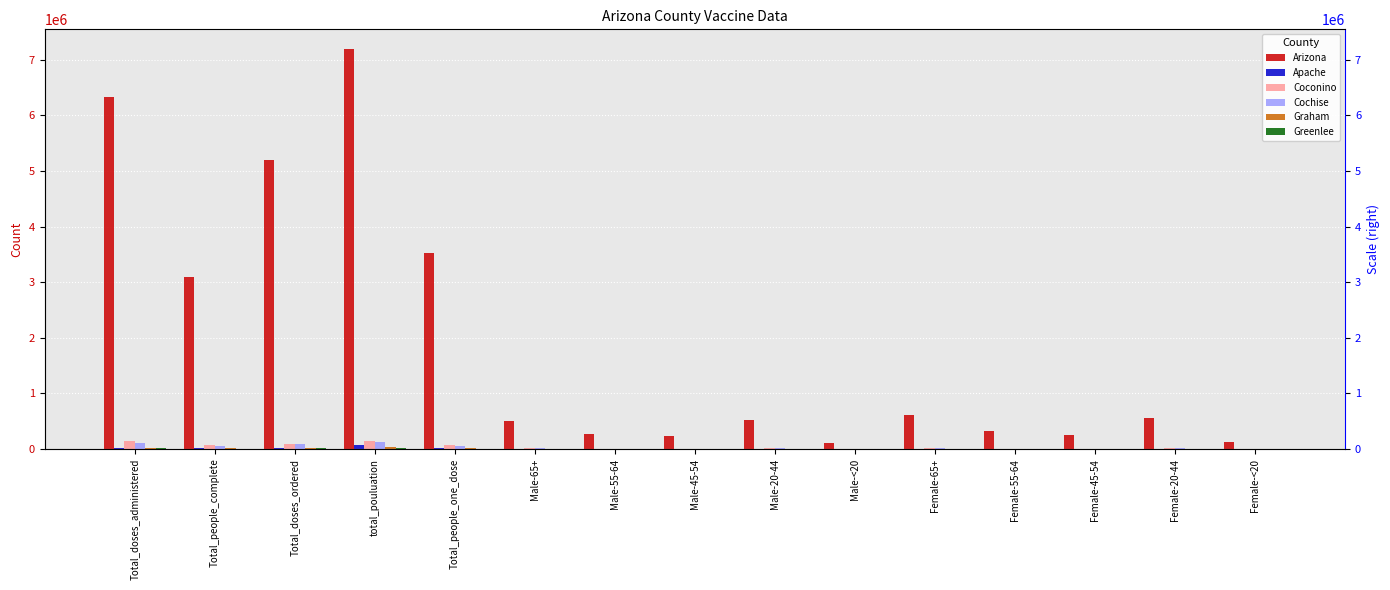

What is the label of the 2nd bar from the right?

Female-20-44